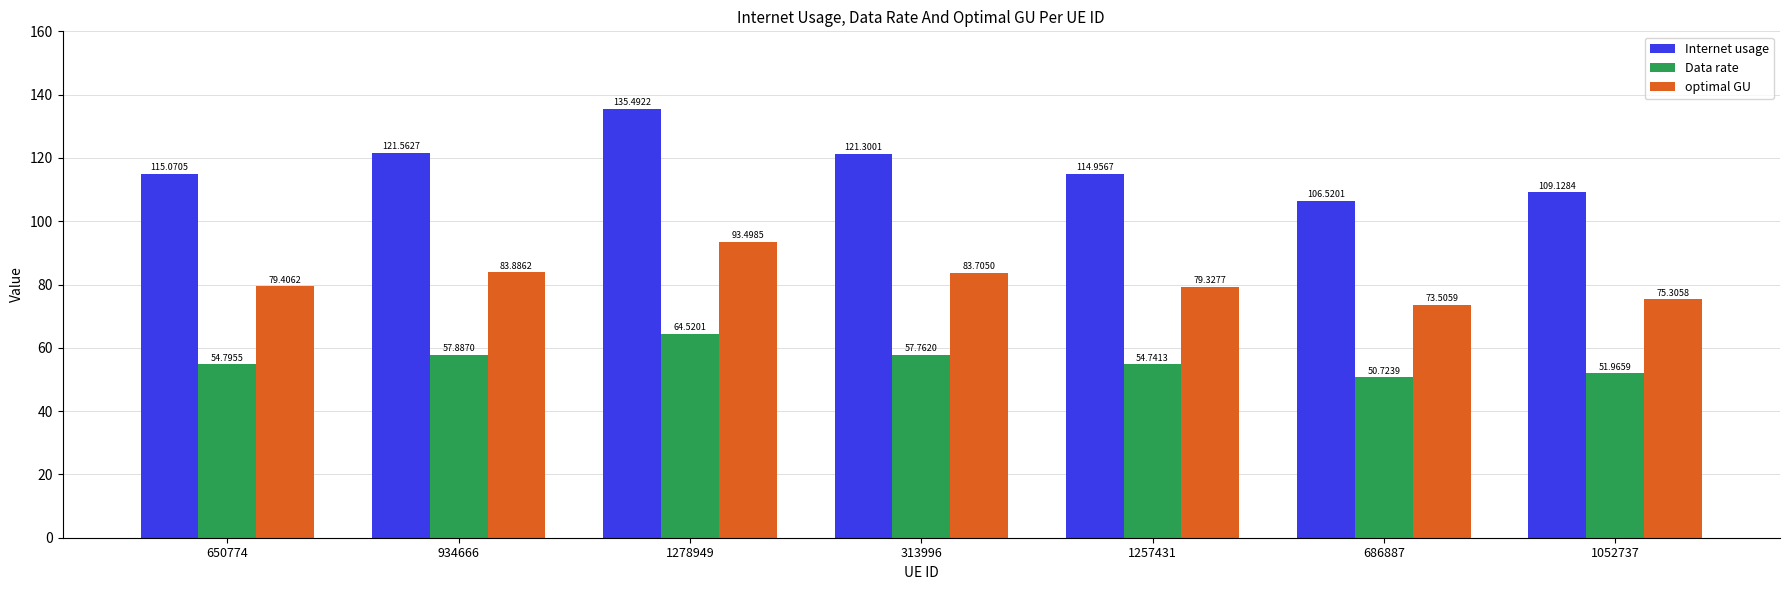

What is the difference between the second highest and minimum values in the Internet usage series?

15.0